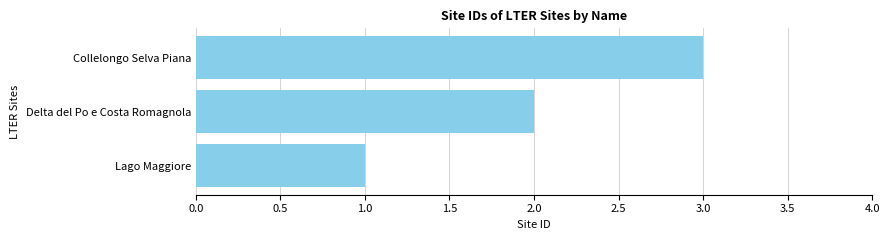

What is the sum of all values?

6